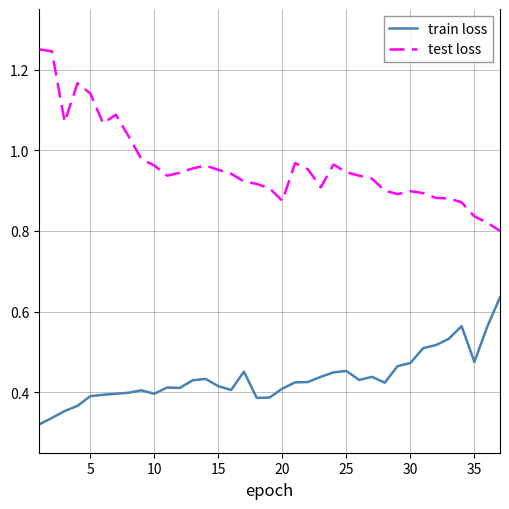

Which series has the largest total across all categories?

test loss